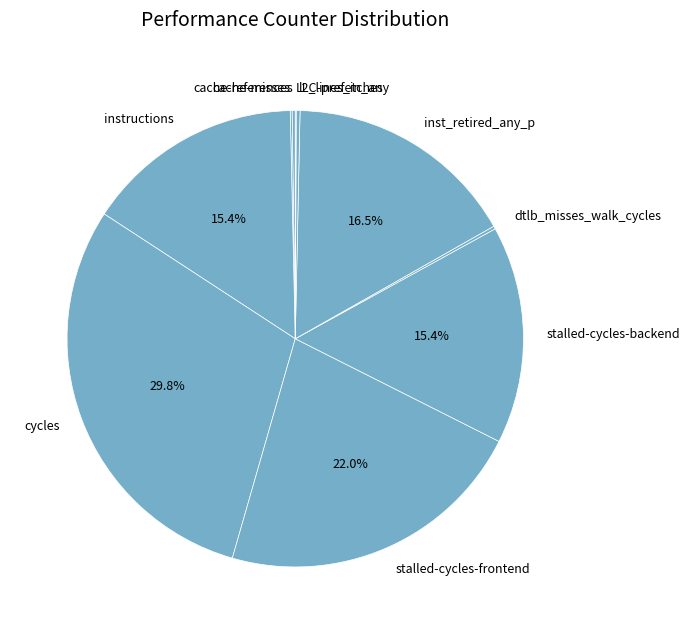

Is it true that inst_retired_any_p is 6% of the pie?

False